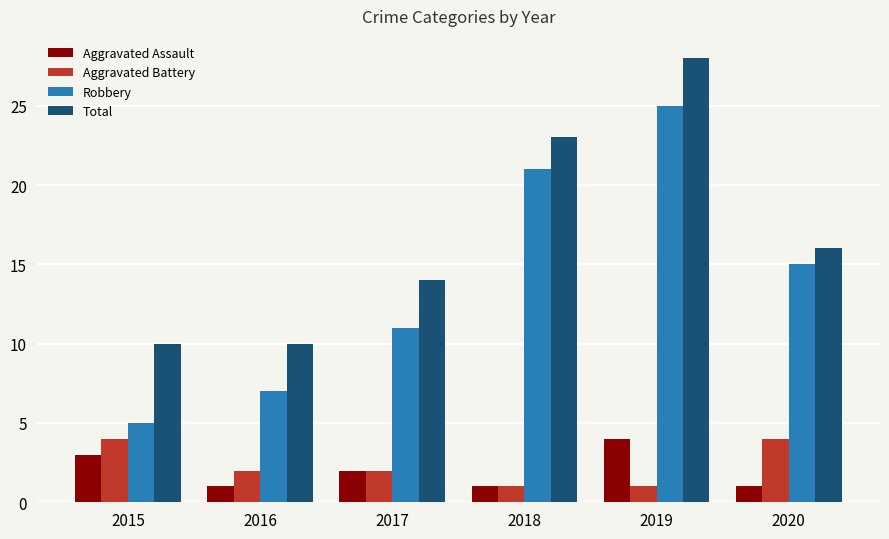

Which series has the largest total across all categories?

Total